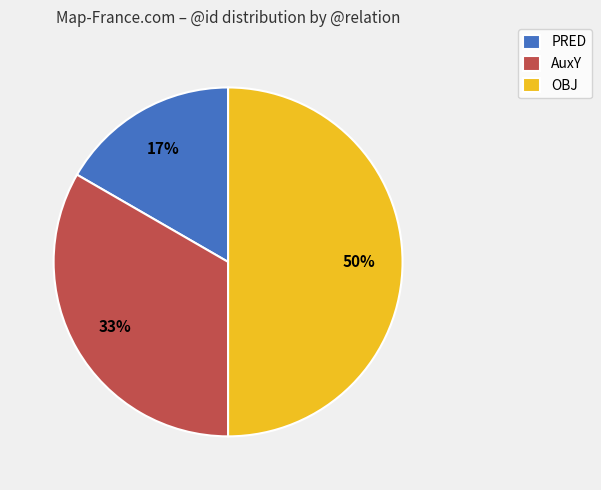

What is the ratio of the value at PRED to the value at OBJ?

0.3